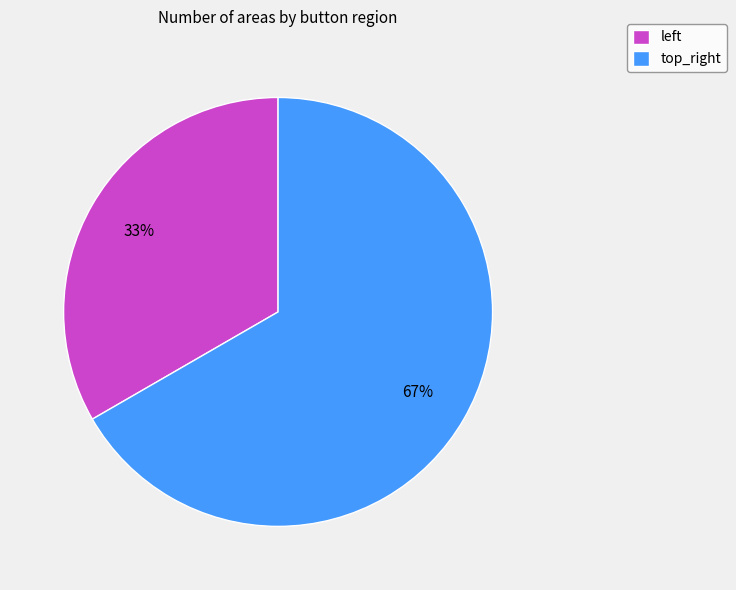

Which slice is the largest?

top_right